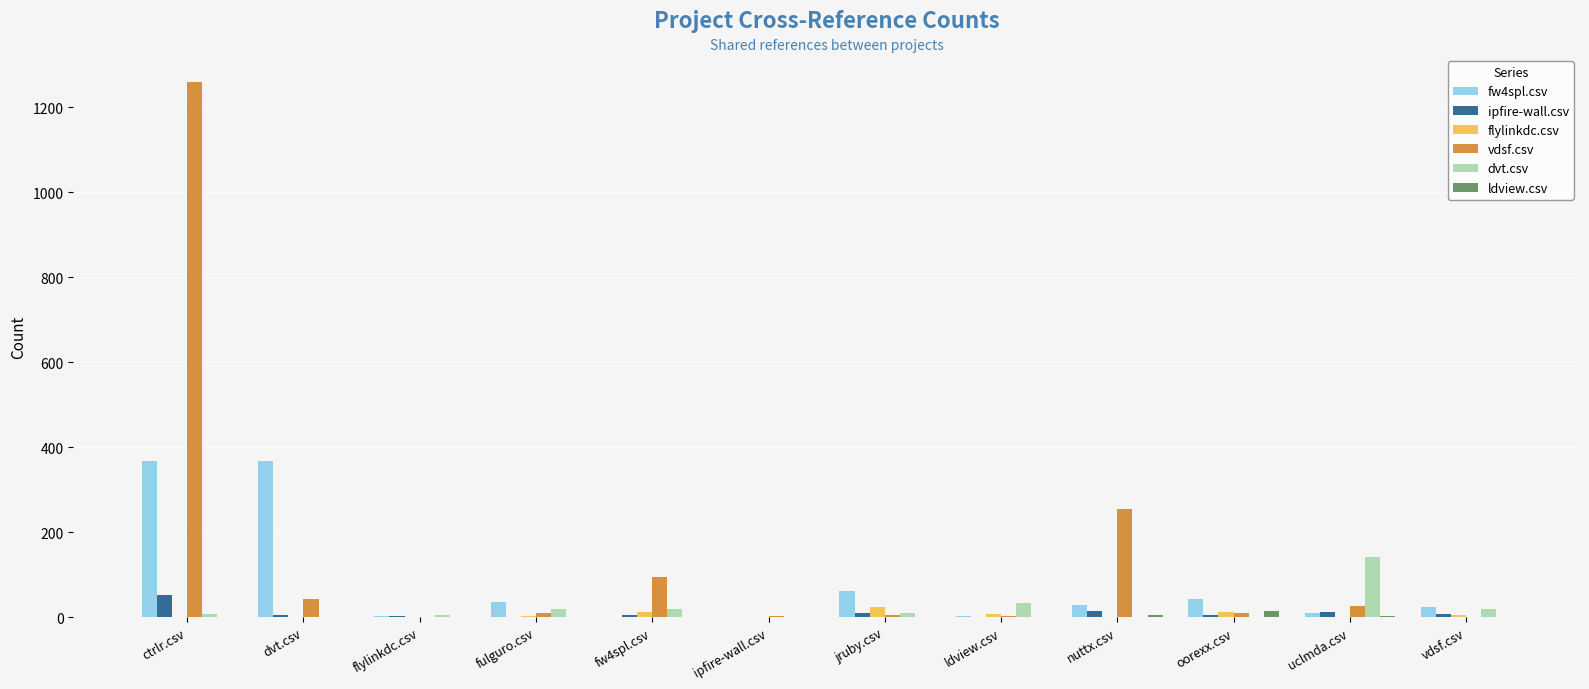

Which series has the largest total across all categories?

vdsf.csv